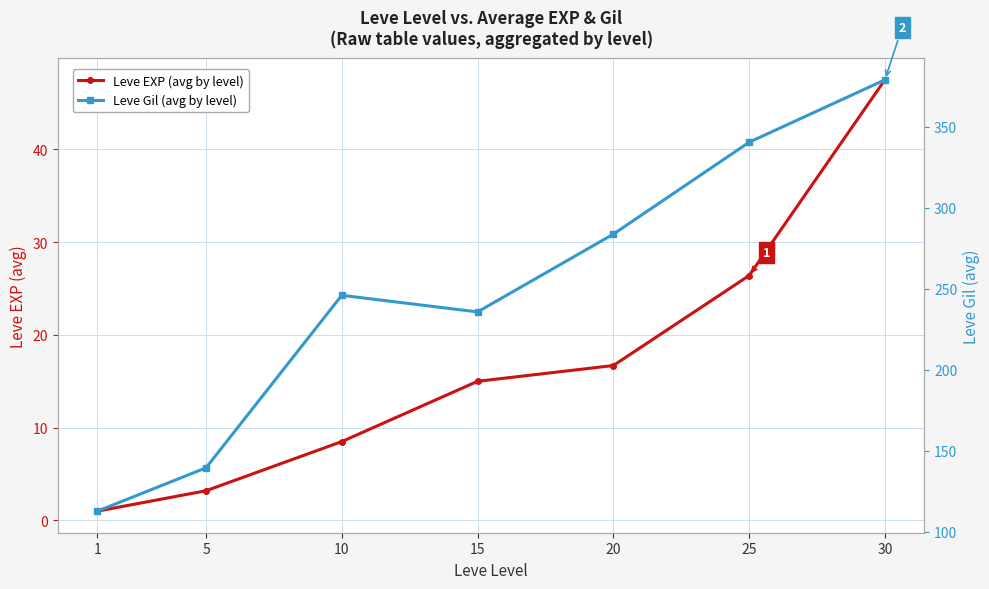

Reading left to right, extract all data points from this chart.

Leve EXP (avg by level): 1.0	3.2	8.5	15.0	16.7	26.4	47.5
Leve Gil (avg by level): 112.8	139.5	246.0	235.8	283.8	340.5	379.0